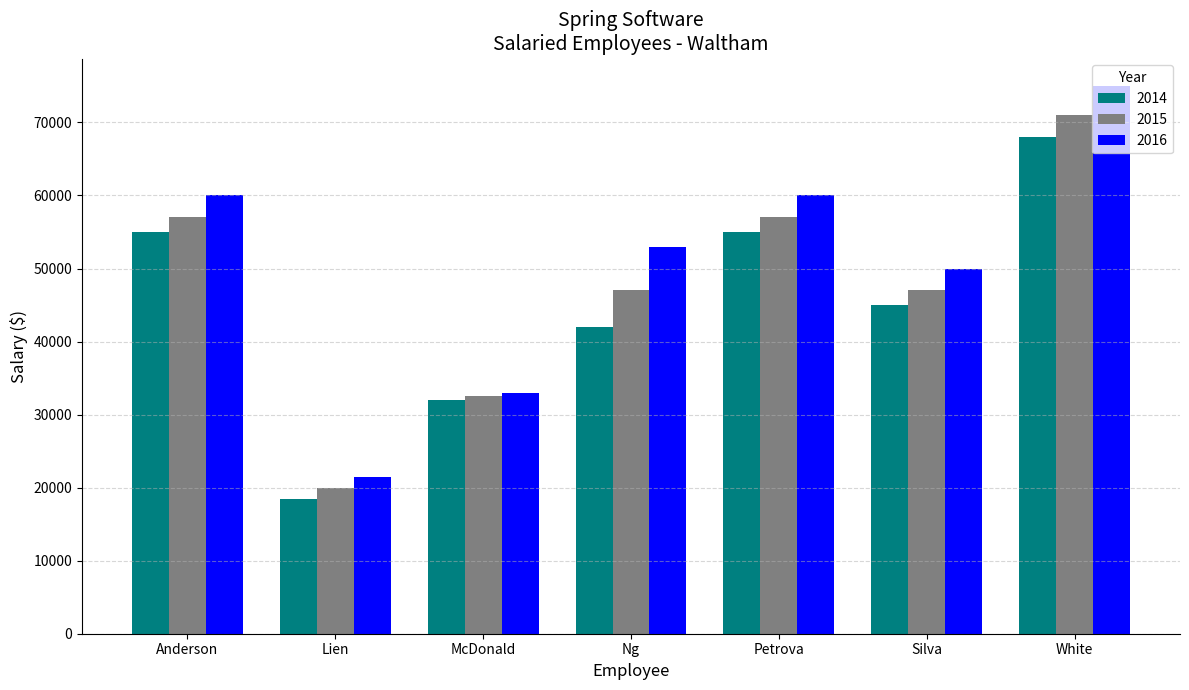

How many categories are shown in the chart?

7